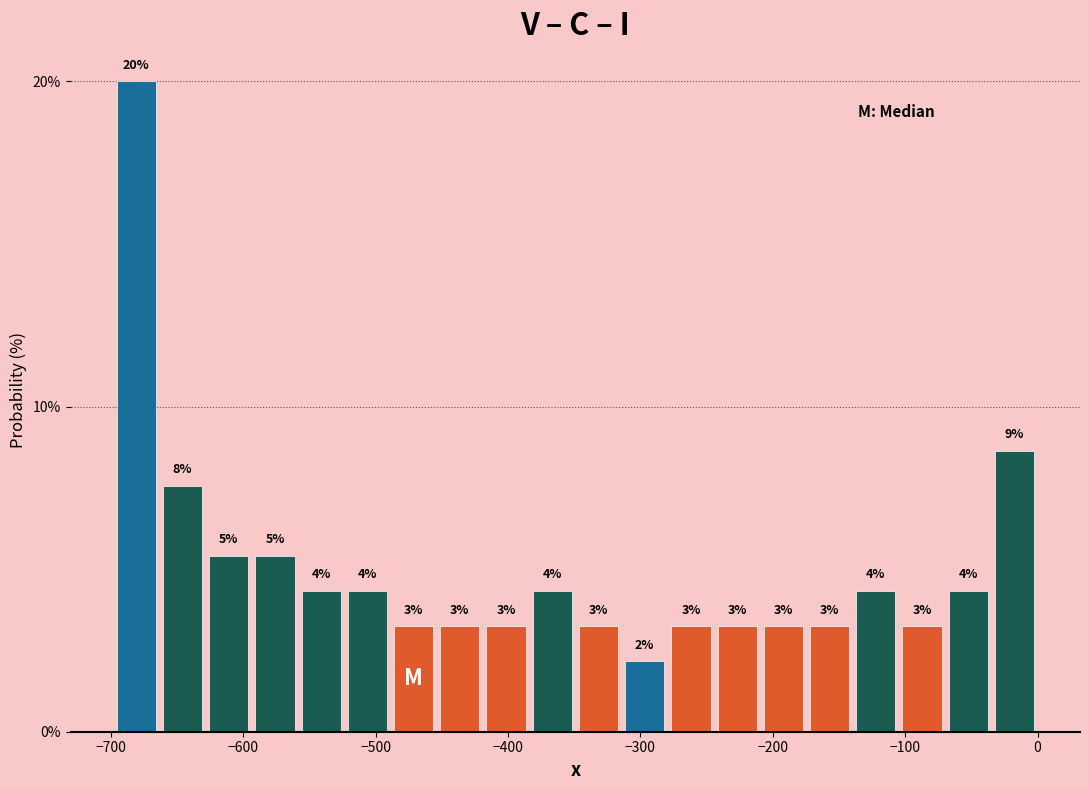

Around what value on the x-axis is the tallest bar? Give the approximate position of its centre, as read against the axis.

-680